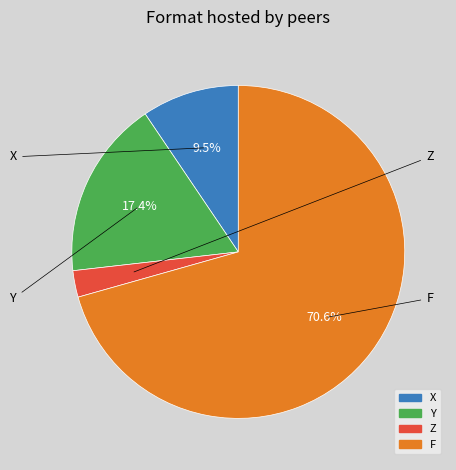

Combined, what portion of the pie is Y and Z?

19.9%